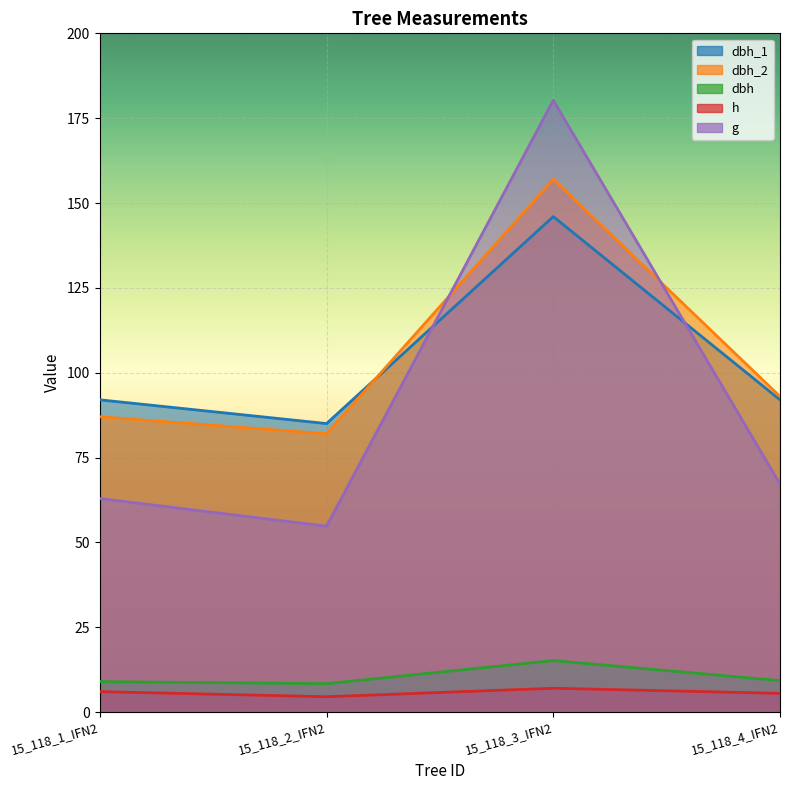

Where does the dbh_2 series first go above 93?

15_118_3_IFN2